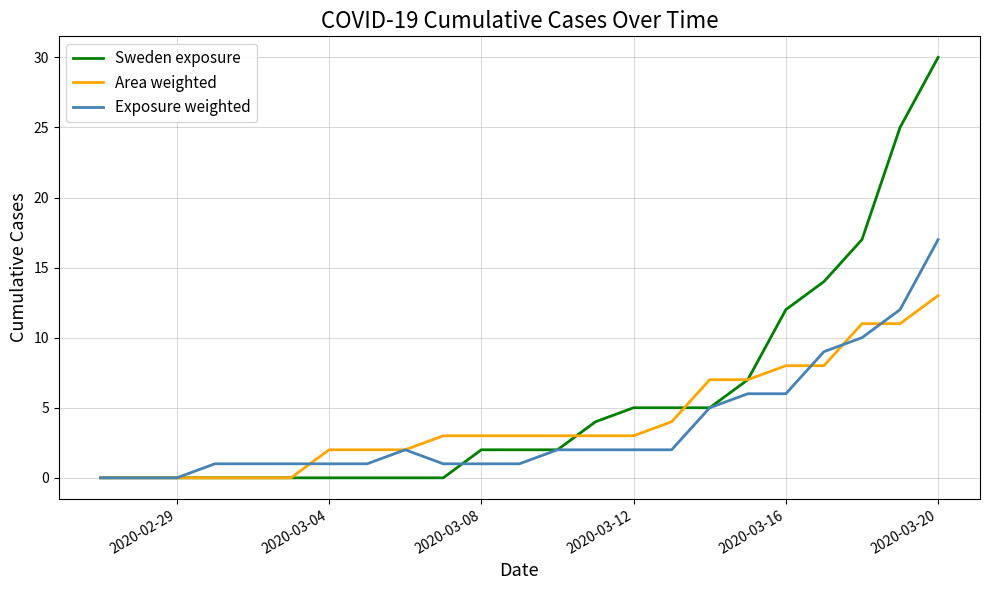

Rank the series by their maximum value, from lowest to highest.

Area weighted, Exposure weighted, Sweden exposure